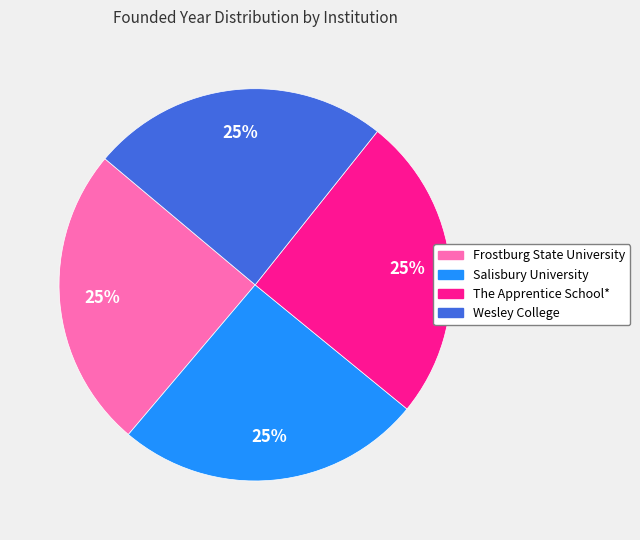

To the nearest percent, what is the average slice percentage?

25%